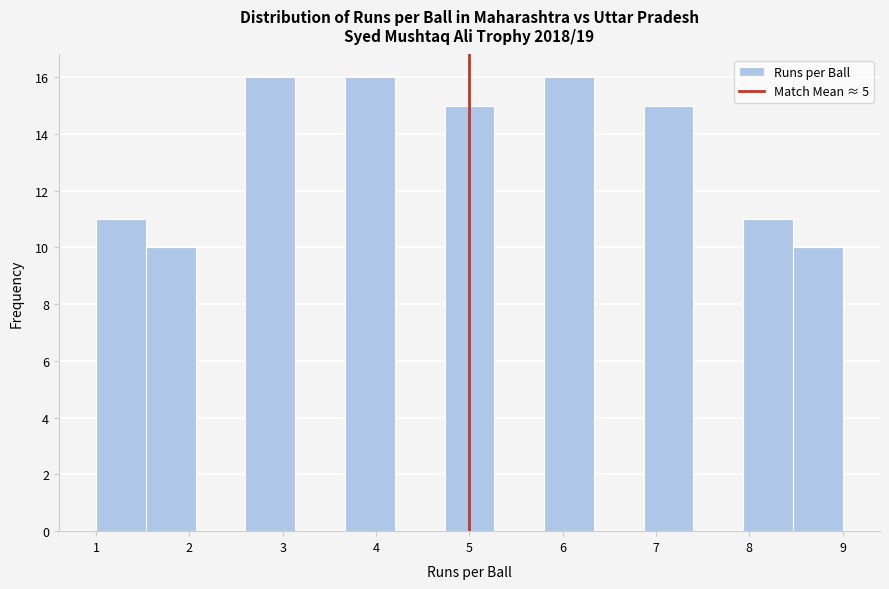

Reading left to right, transcribe this chart: for each bar, give the range it covers on the x-axis and its height. Neither the bar edges nor the heights are printed on the chart, so give them approximately, as read against the axes.

1.0 to 1.5: 11
1.5 to 2.1: 10
2.1 to 2.6: 0
2.6 to 3.1: 16
3.1 to 3.7: 0
3.7 to 4.2: 16
4.2 to 4.7: 0
4.7 to 5.3: 15
5.3 to 5.8: 0
5.8 to 6.3: 16
6.3 to 6.9: 0
6.9 to 7.4: 15
7.4 to 7.9: 0
7.9 to 8.5: 11
8.5 to 9.0: 10